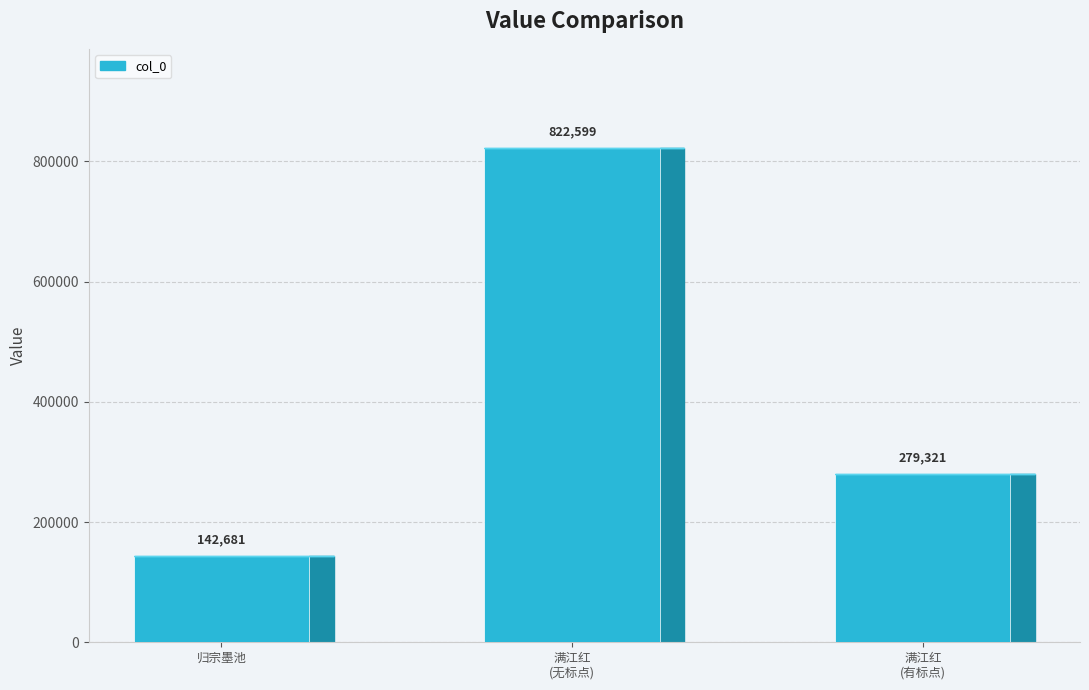

What is the average value?

414867